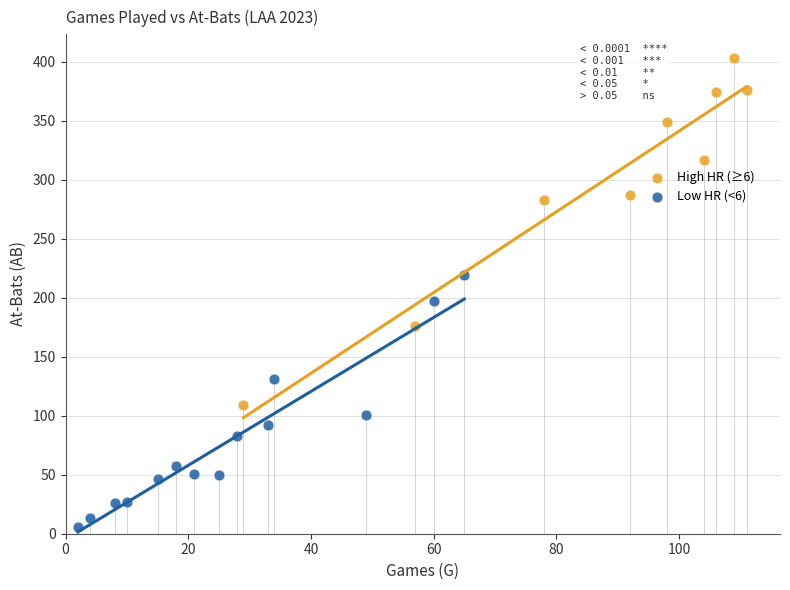

Which series contains the highest Y value?

High HR (≥6)